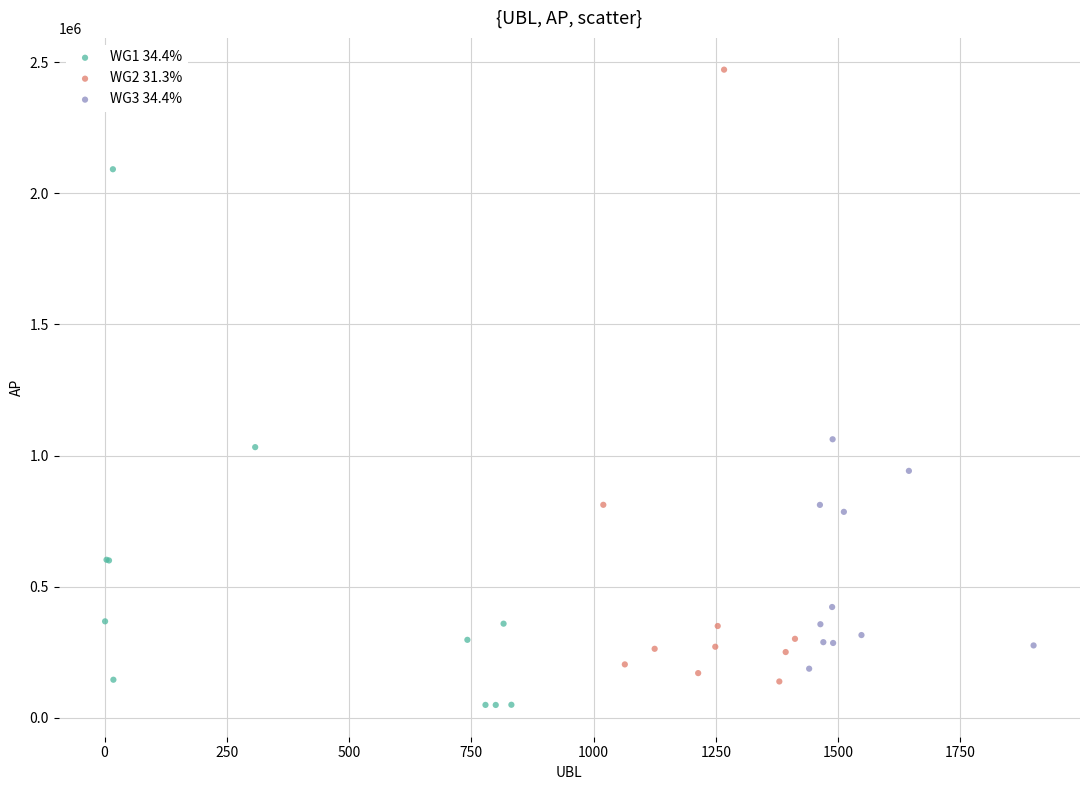

Which series contains the highest Y value?

WG2 31.3%